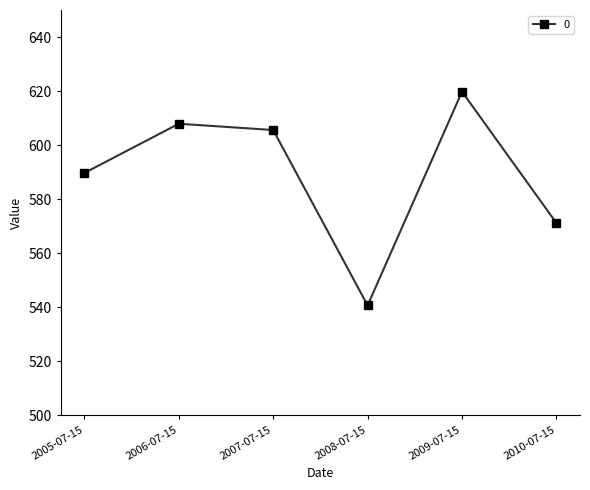

How many interior local valleys (lower than both neighbors) does the data have?

1